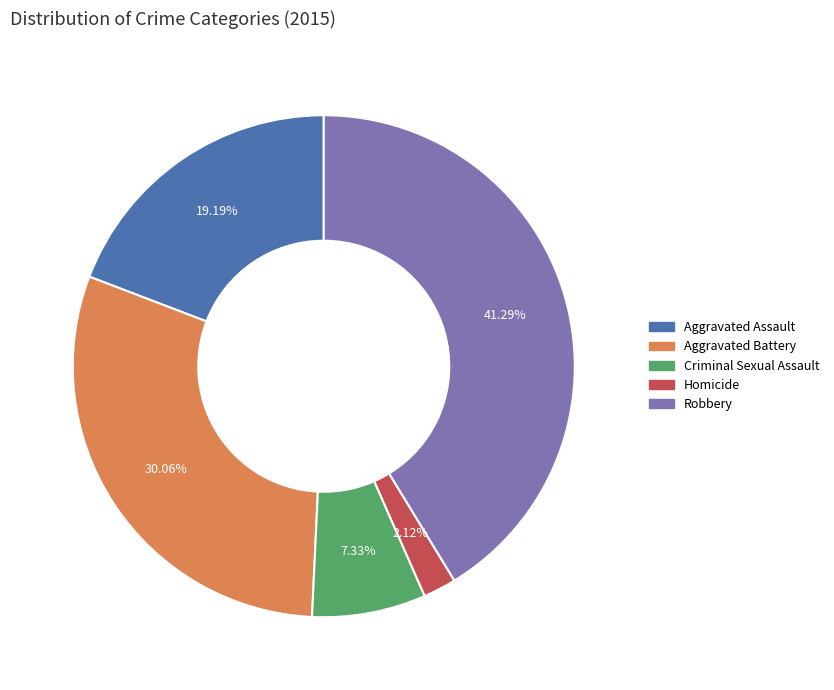

Which has a higher value, Criminal Sexual Assault or Aggravated Battery?

Aggravated Battery